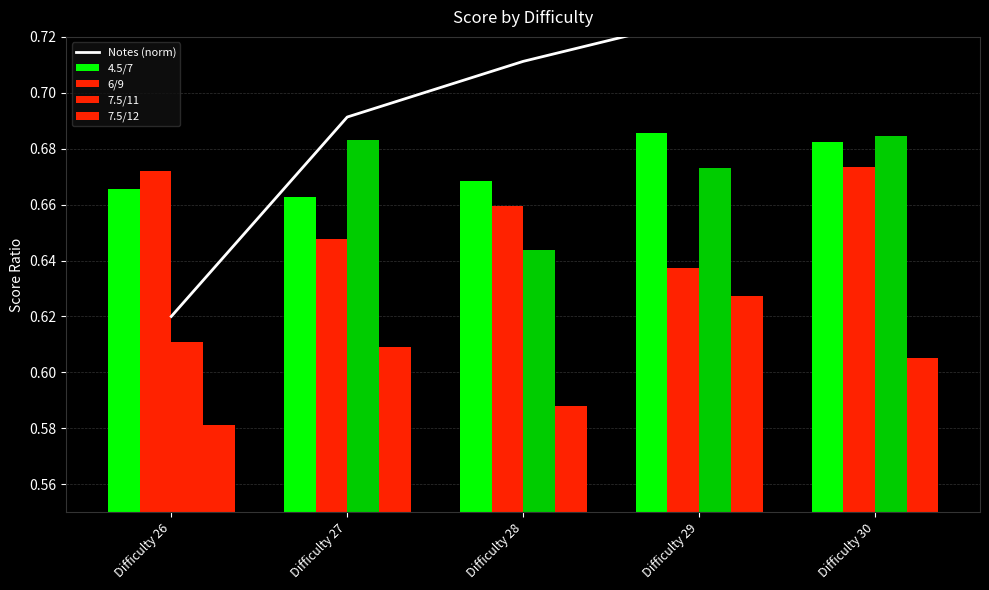

The 7.5/11 series shows 0.7 at Difficulty 30. True or false?

True